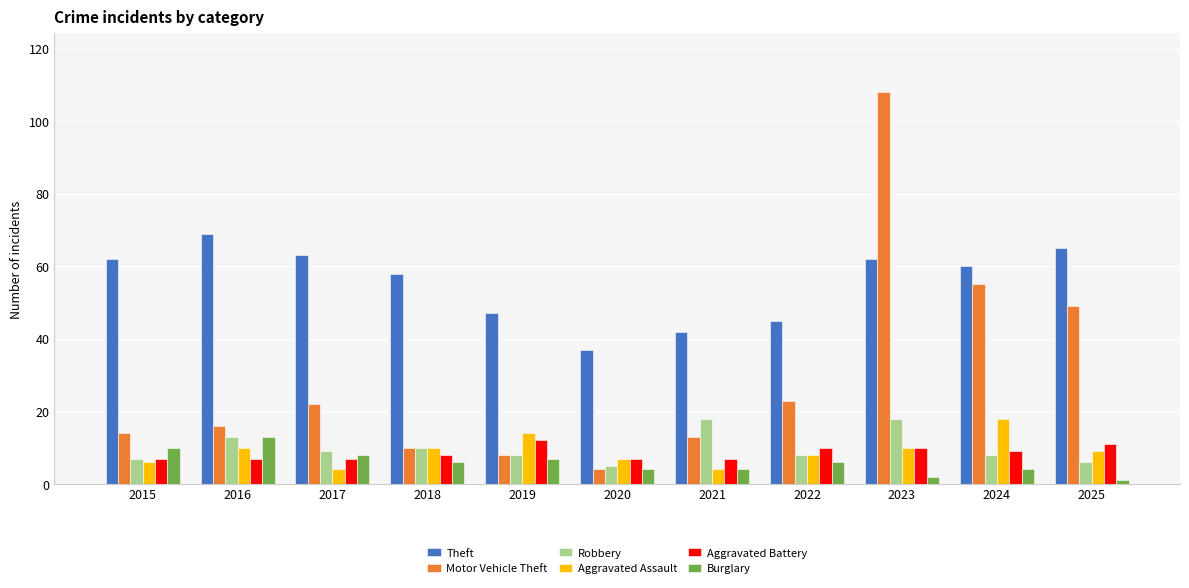

Reading right to left, list all the values displayed in this chart.

Theft: 2025=65	2024=60	2023=62	2022=45	2021=42	2020=37	2019=47	2018=58	2017=63	2016=69	2015=62
Motor Vehicle Theft: 2025=49	2024=55	2023=108	2022=23	2021=13	2020=4	2019=8	2018=10	2017=22	2016=16	2015=14
Robbery: 2025=6	2024=8	2023=18	2022=8	2021=18	2020=5	2019=8	2018=10	2017=9	2016=13	2015=7
Aggravated Assault: 2025=9	2024=18	2023=10	2022=8	2021=4	2020=7	2019=14	2018=10	2017=4	2016=10	2015=6
Aggravated Battery: 2025=11	2024=9	2023=10	2022=10	2021=7	2020=7	2019=12	2018=8	2017=7	2016=7	2015=7
Burglary: 2025=1	2024=4	2023=2	2022=6	2021=4	2020=4	2019=7	2018=6	2017=8	2016=13	2015=10